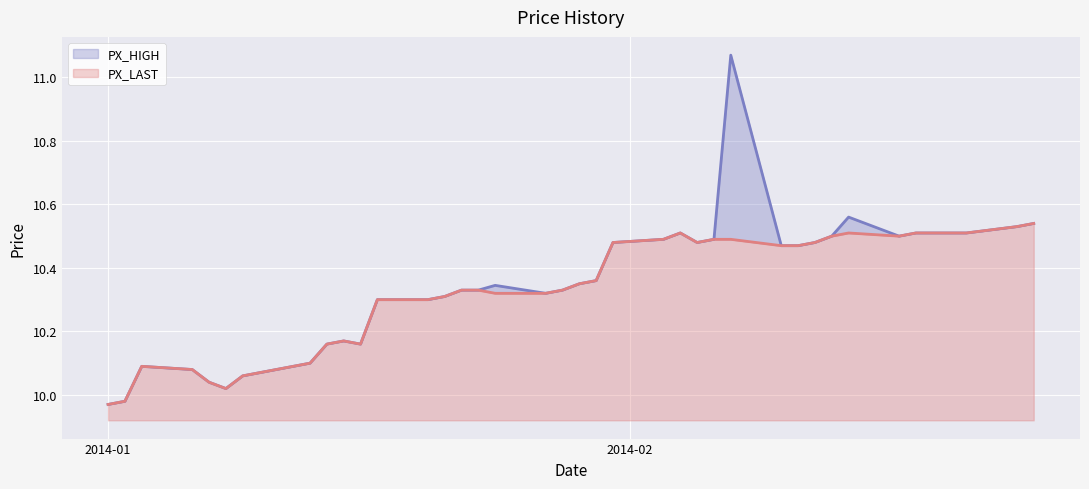

Rank the series at 2014-02-07 from highest to lowest value.

PX_HIGH, PX_LAST